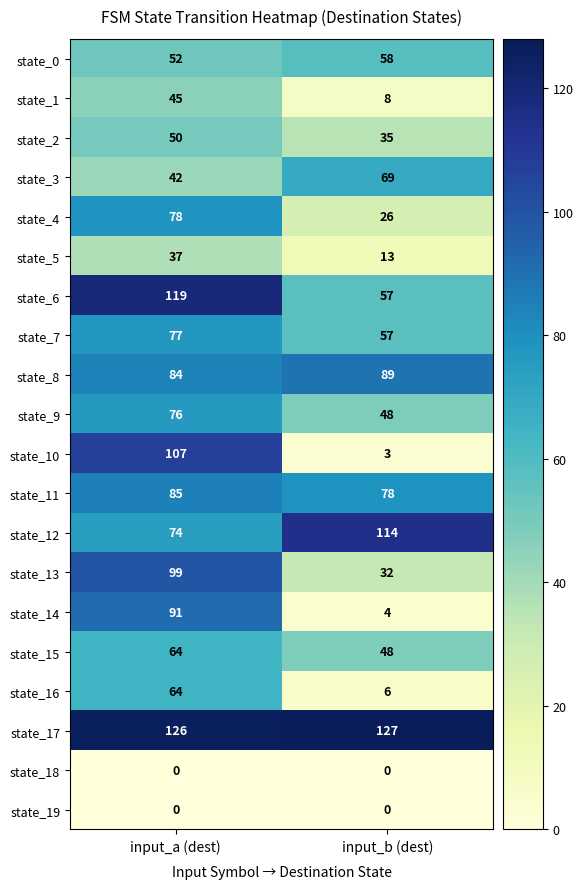

Read the state_9 value at input_b (dest), to the nearest 5.

50